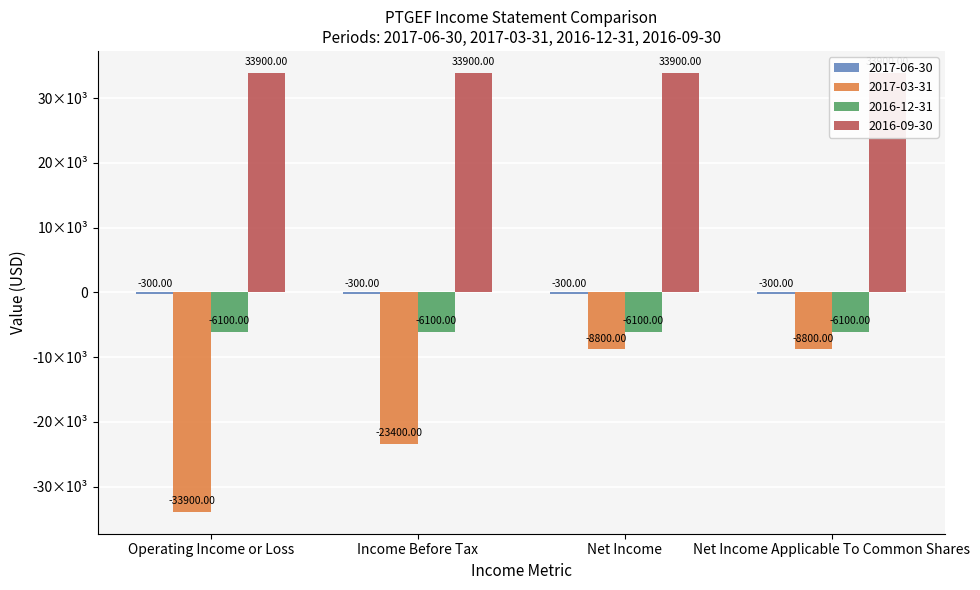

Reading left to right, what are all the values shown in this chart?

2017-06-30: -300	-300	-300	-300
2017-03-31: -33900	-23400	-8800	-8800
2016-12-31: -6100	-6100	-6100	-6100
2016-09-30: 33900	33900	33900	33900